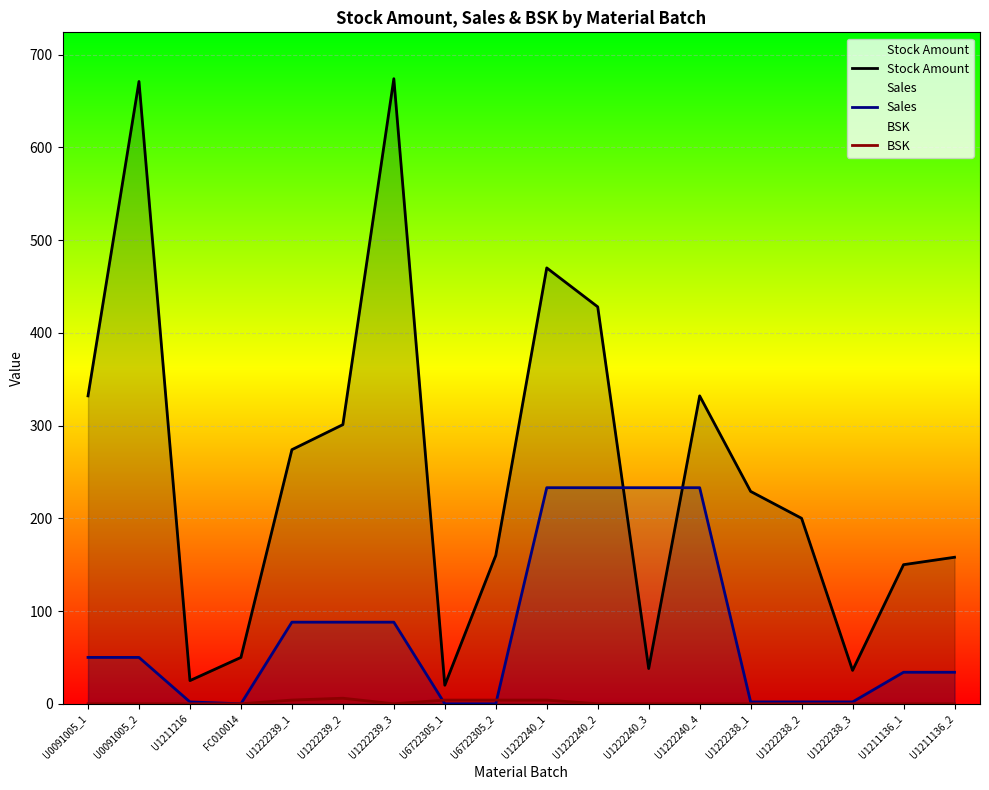

List the labels in order of Sales value, largest first.

U1222240_1, U1222240_2, U1222240_3, U1222240_4, U1222239_1, U1222239_2, U1222239_3, U0091005_1, U0091005_2, U1211136_1, U1211136_2, U1211216, U1222238_1, U1222238_2, U1222238_3, FC010014, U6722305_1, U6722305_2